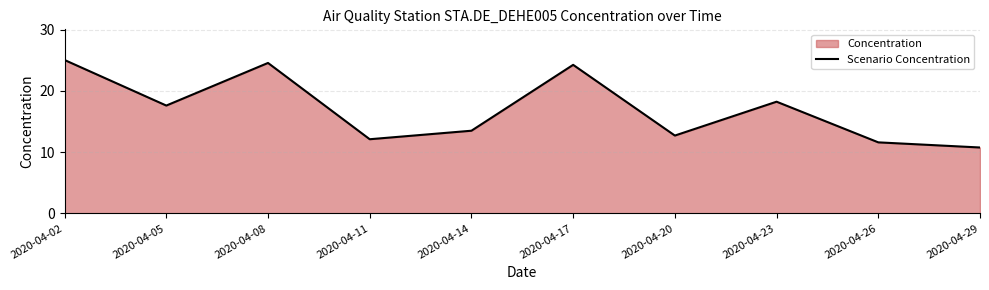

Where is the data nearest to the value 17?

2020-04-05